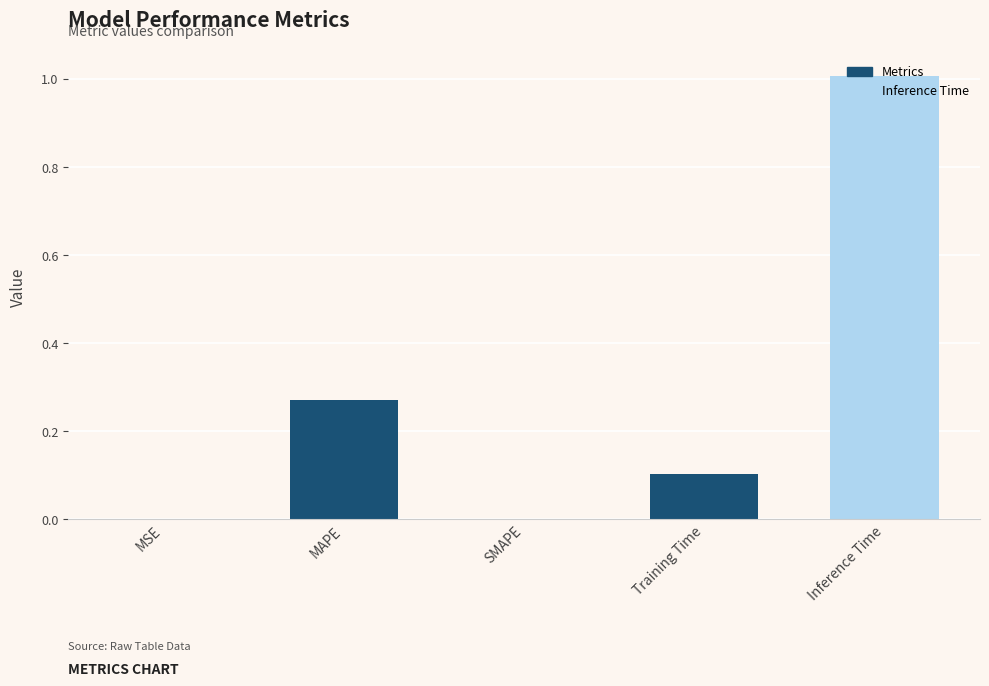

How many categories are shown in the chart?

5